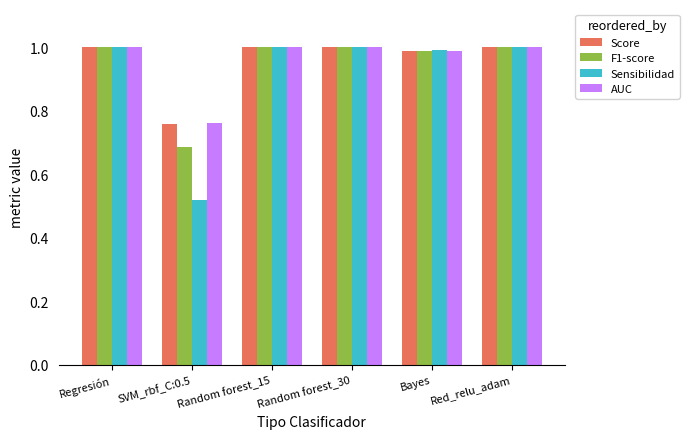

Between Regresión and Bayes, which series saw the biggest shift?

AUC